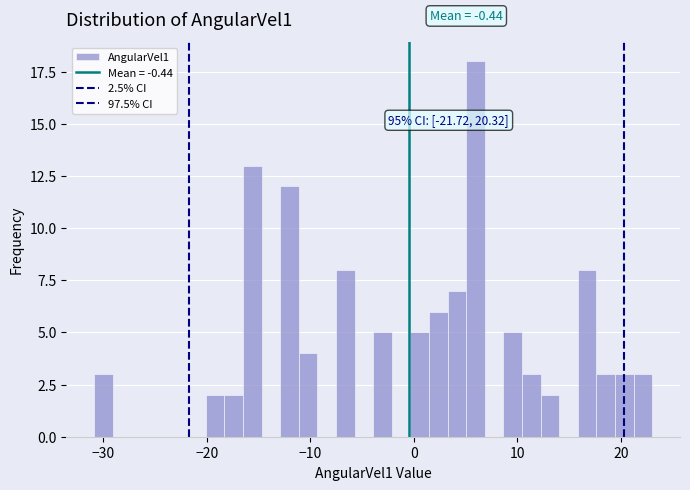

Around what value on the x-axis is the tallest bar? Give the approximate position of its centre, as read against the axis.

6